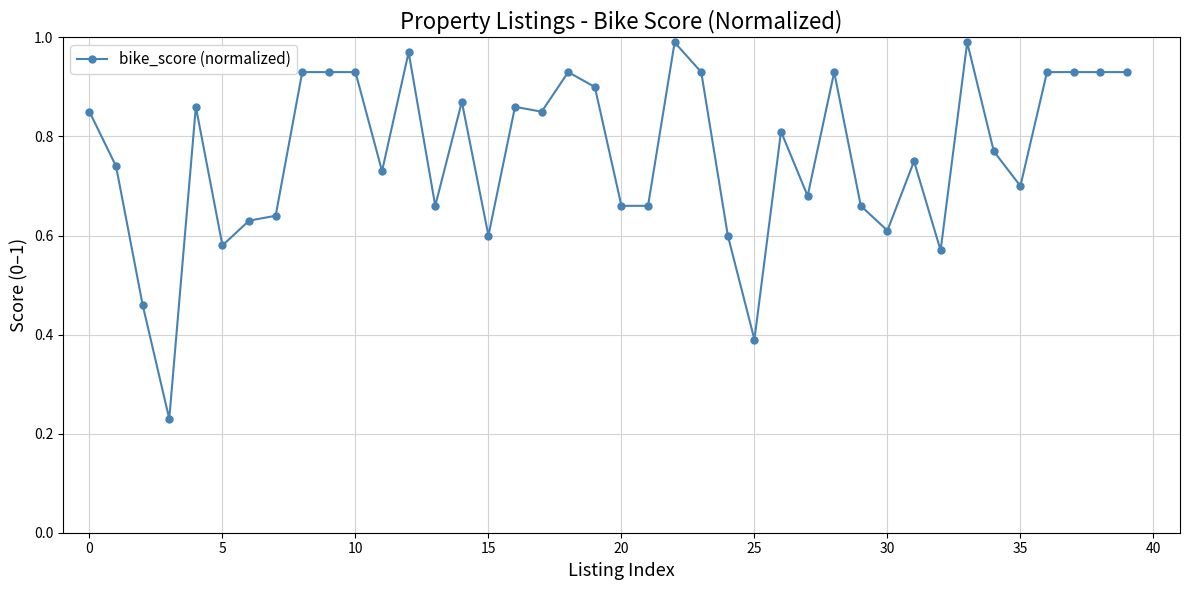

True or false: there are more than 1 points higher than both neighbors.

True